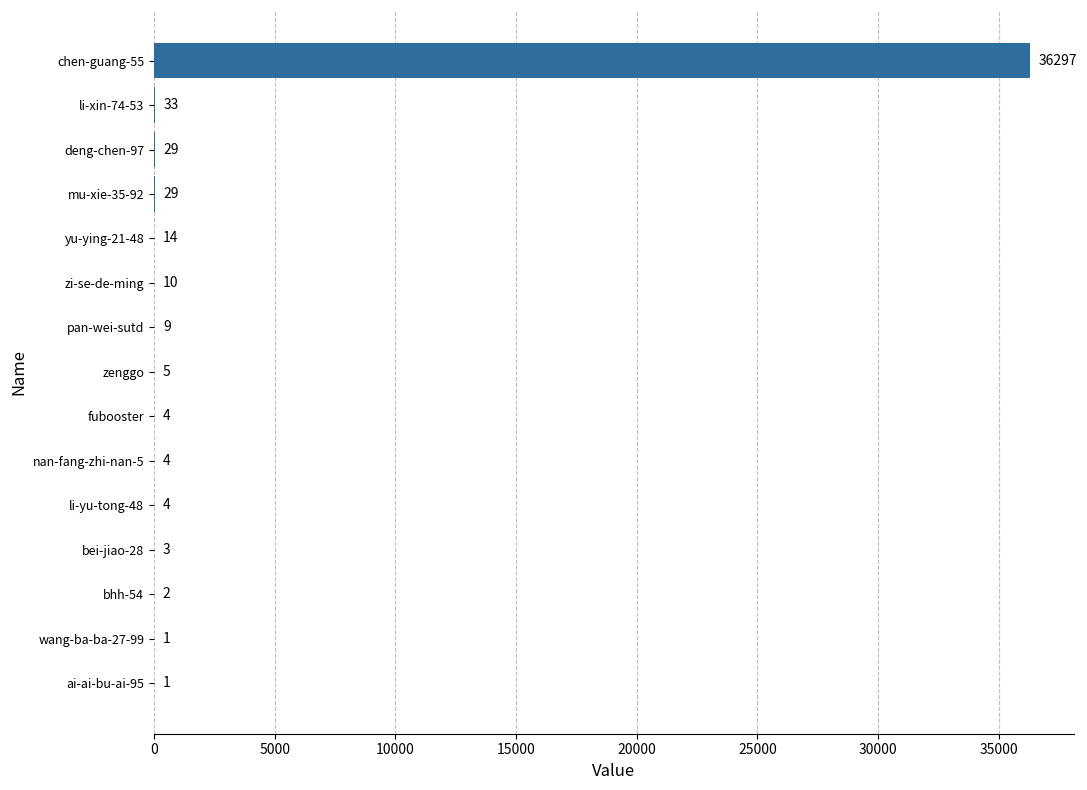

What is the sum of the values at ai-ai-bu-ai-95 and bhh-54?

3